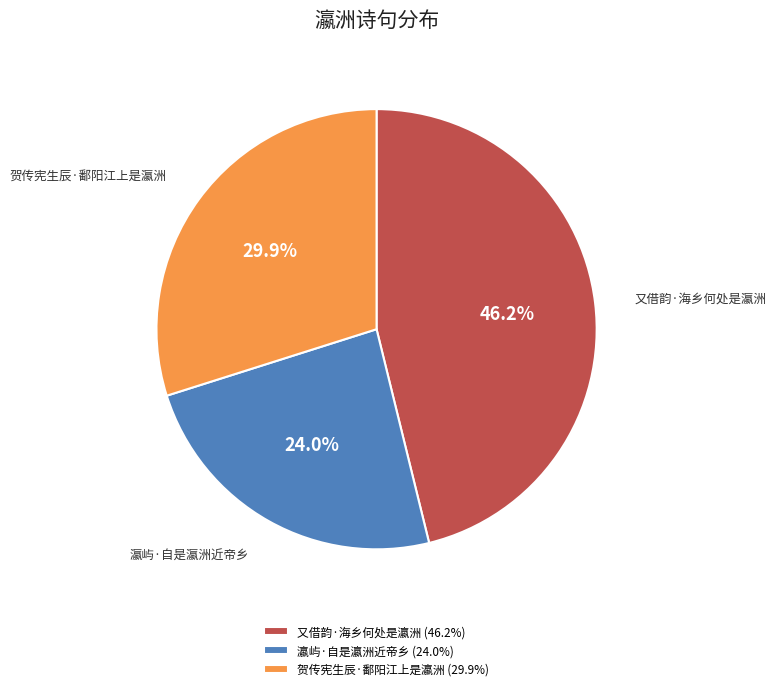

To the nearest percent, what is the combined percentage of 瀛屿·自是瀛洲近帝乡 and 贺传宪生辰·鄱阳江上是瀛洲?

54%